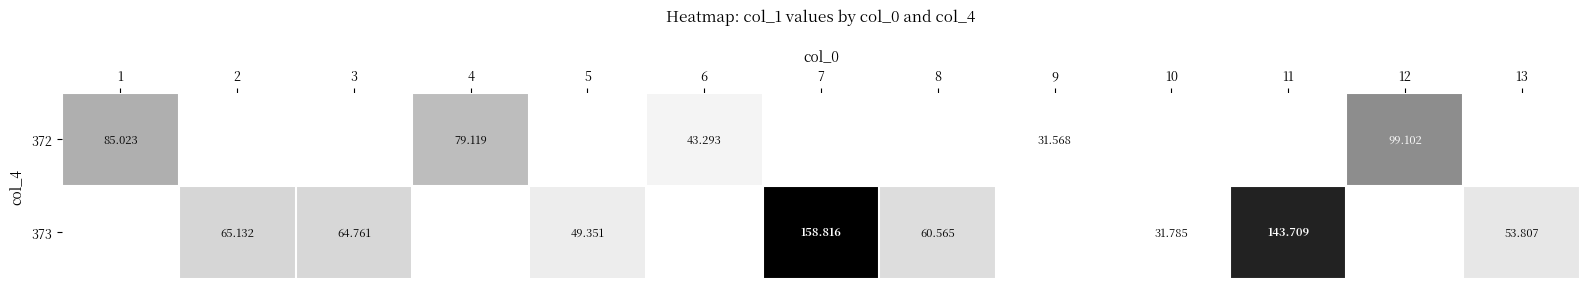

At how many categories does at least one series exceed 109?

2